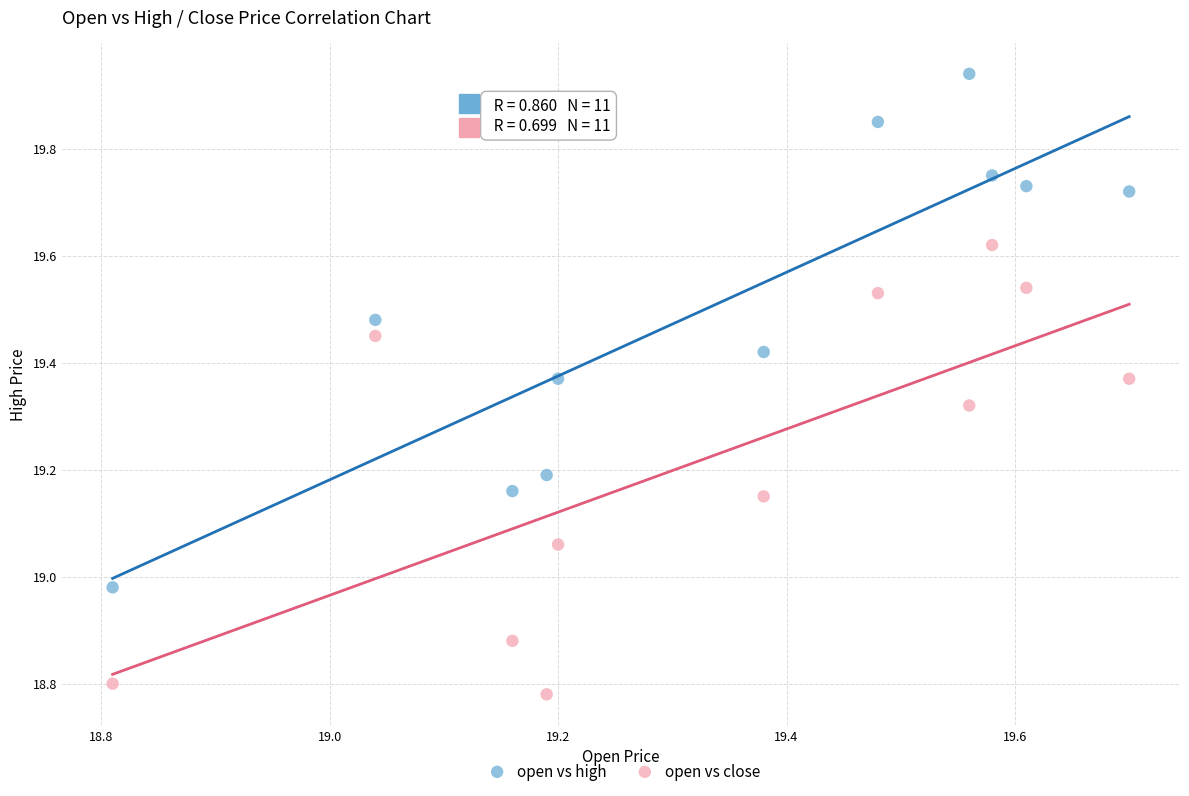

Which series contains the lowest Y value?

open vs close